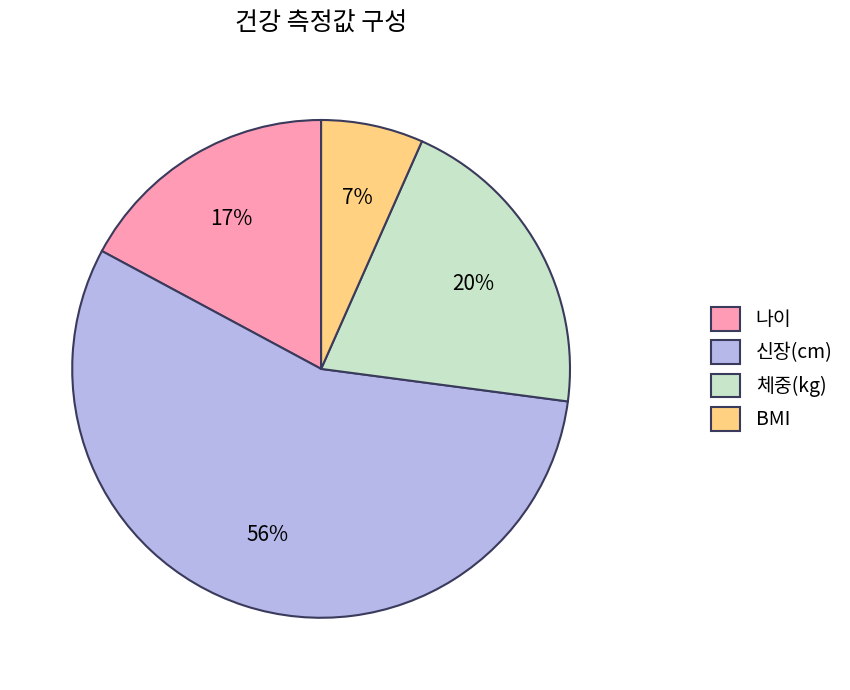

Between 나이 and 신장(cm), which is larger?

신장(cm)